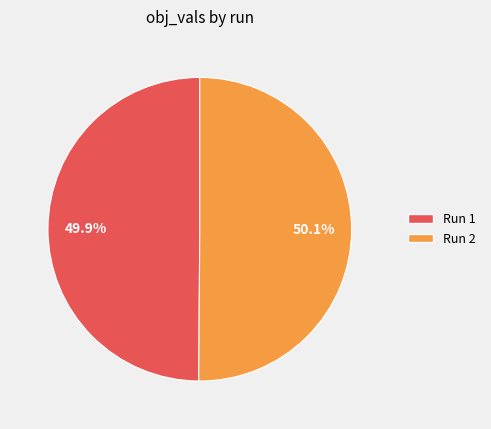

How much of the chart is everything except Run 1?

50.1%